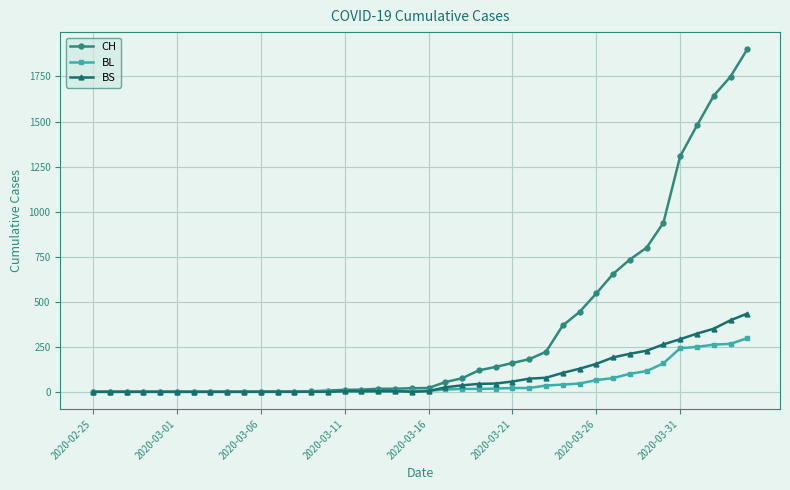

At how many categories does at least one series exceed 511?

10